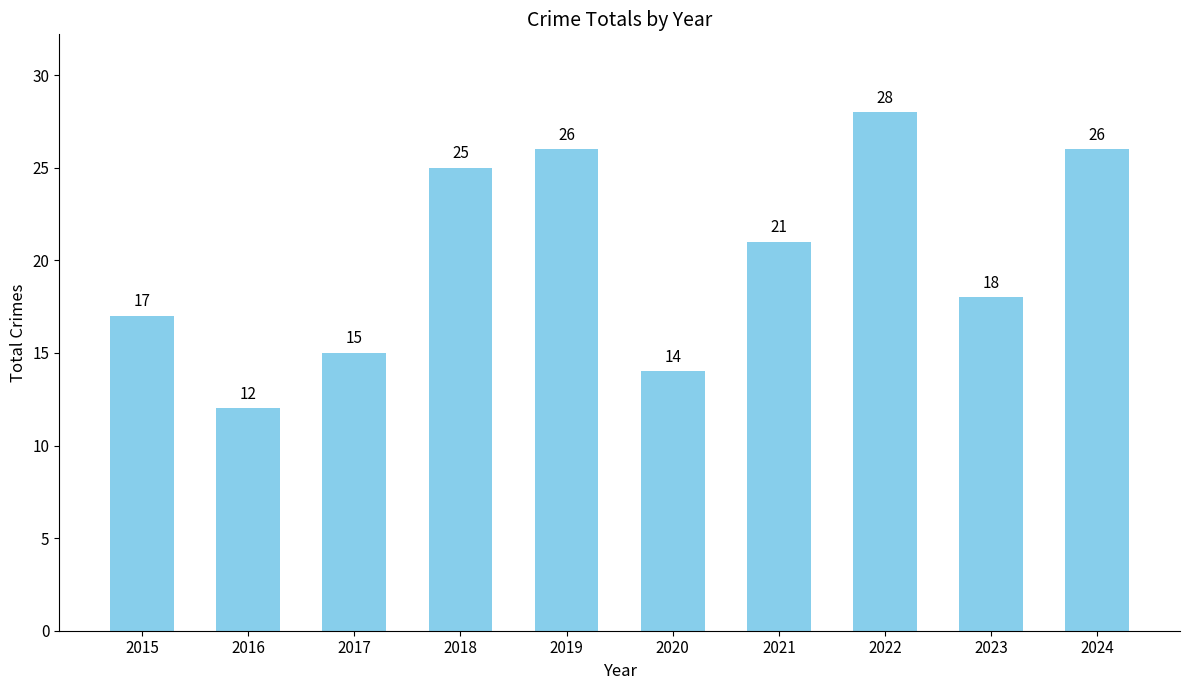

Reading left to right, extract all data points from this chart.

2015=17	2016=12	2017=15	2018=25	2019=26	2020=14	2021=21	2022=28	2023=18	2024=26